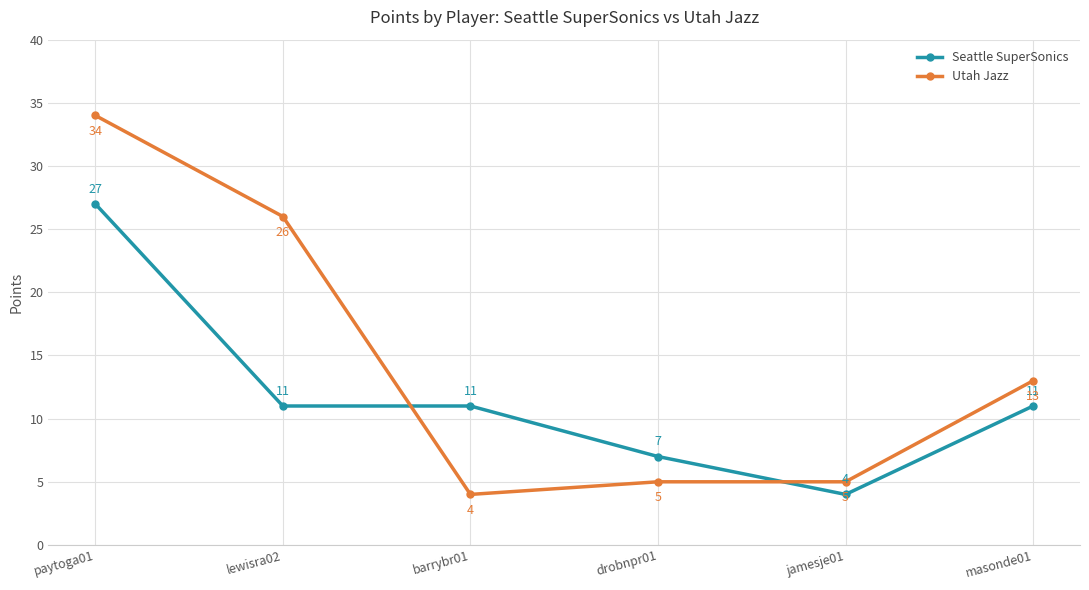

Where does the Seattle SuperSonics series first go above 11?

paytoga01